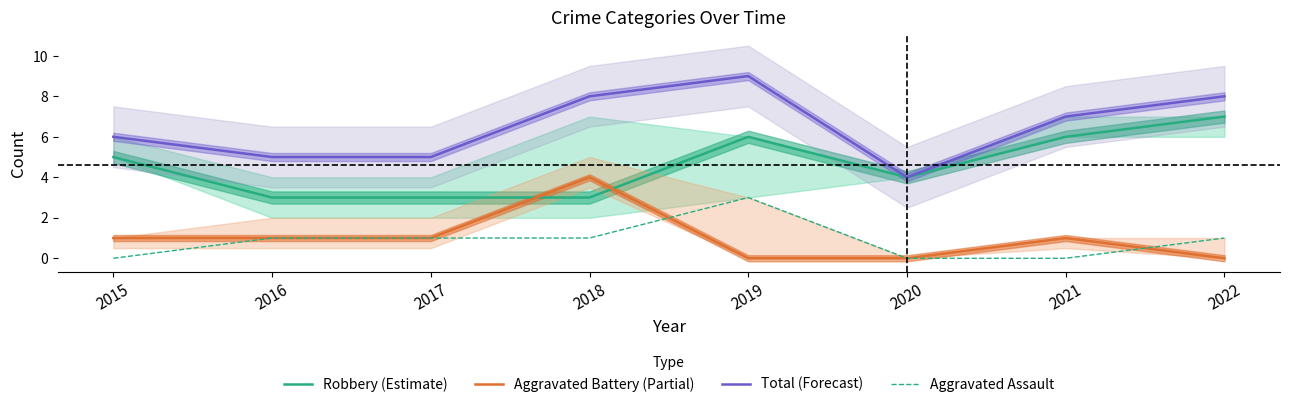

The Aggravated Battery (Partial) series shows 3 at 2020. True or false?

False